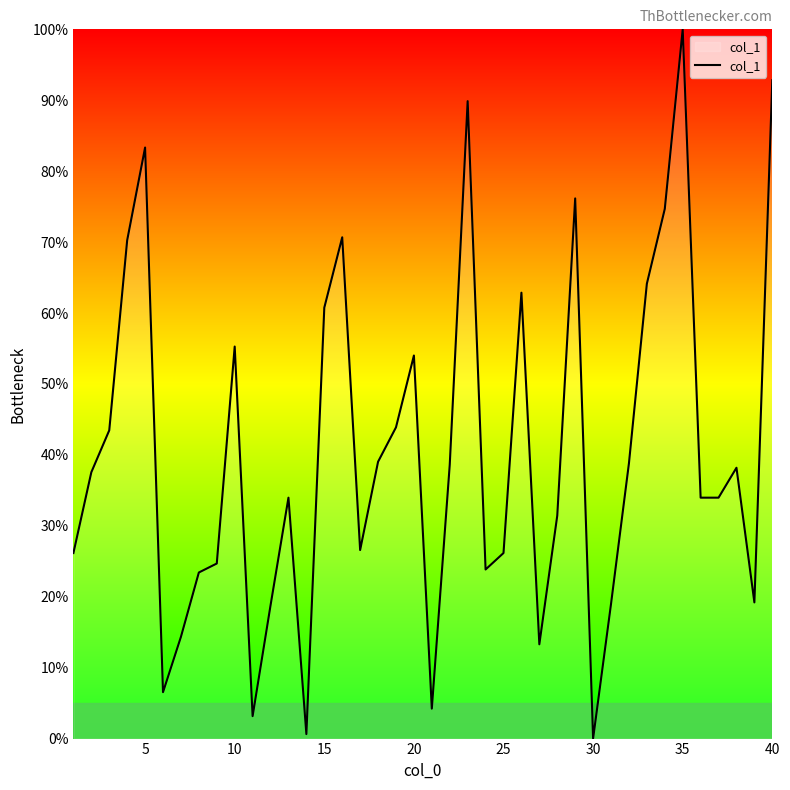

What is the greatest value displayed?

100.0